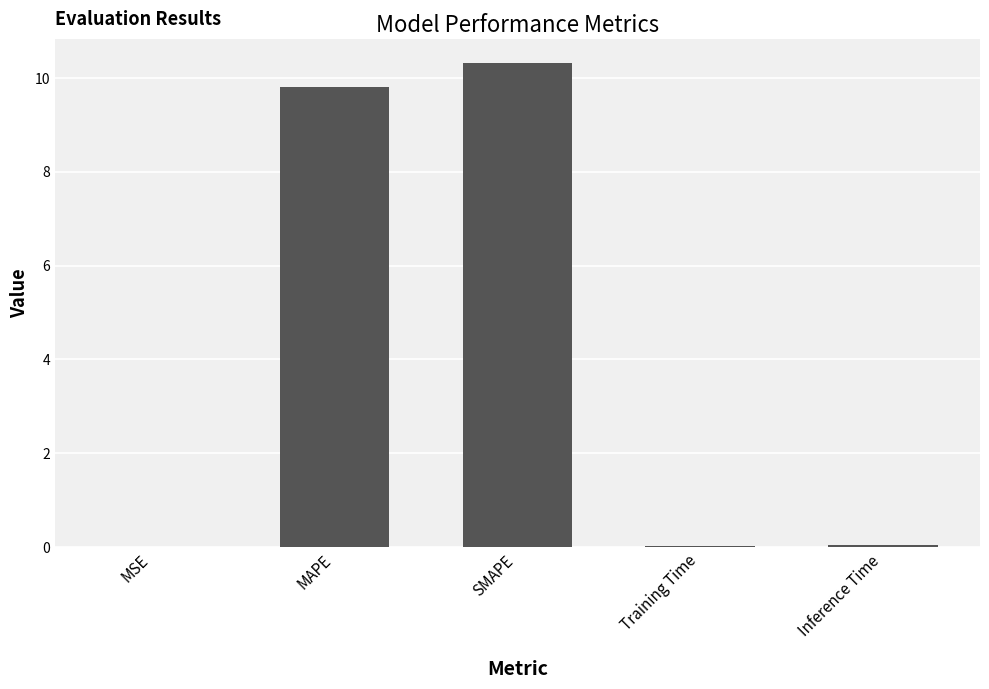

Is it true that the value at MAPE is 9.8?

True